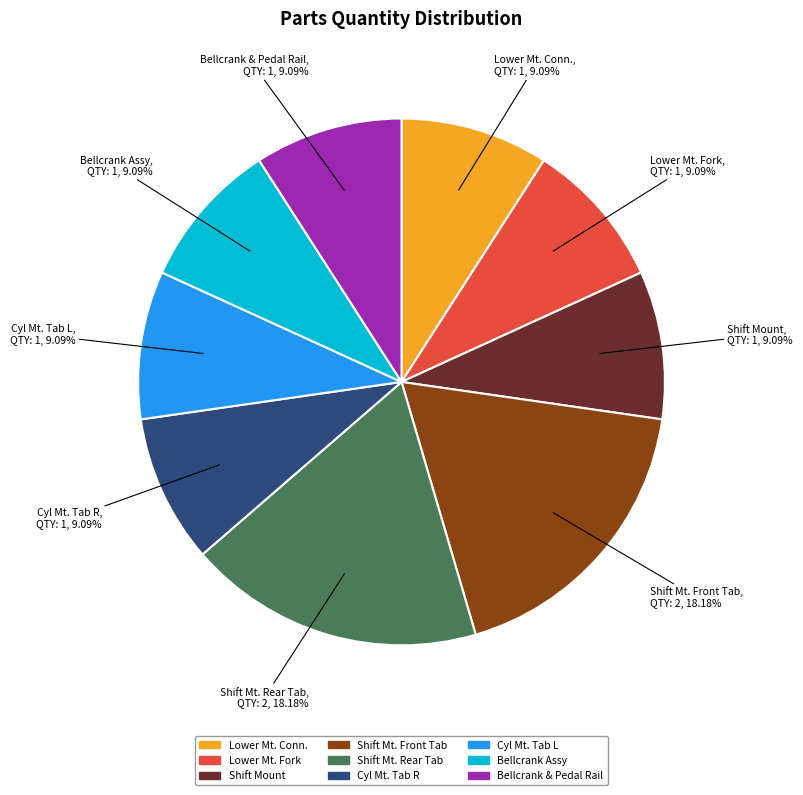

Is there any slice that represents more than half of the pie?

No